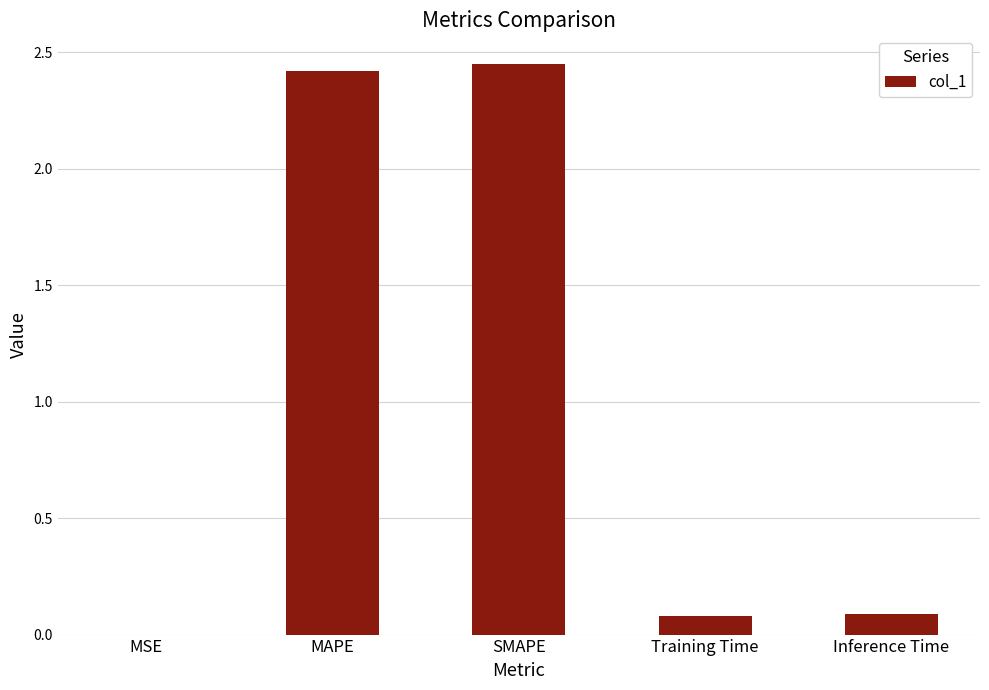

Is it true that the value at Inference Time is 0.1?

True